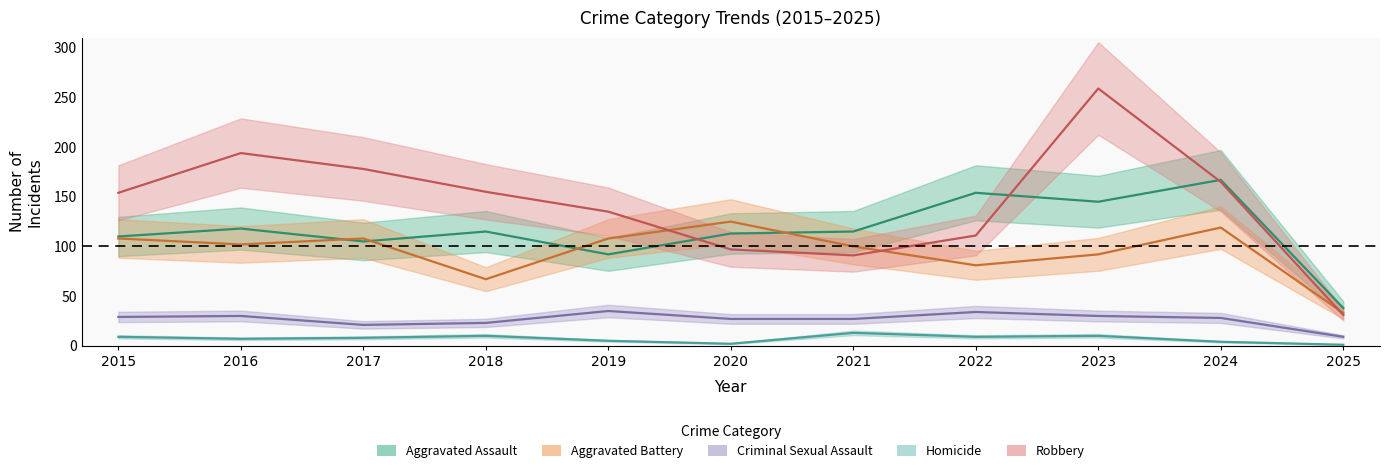

Count the number of data series in this chart.

5